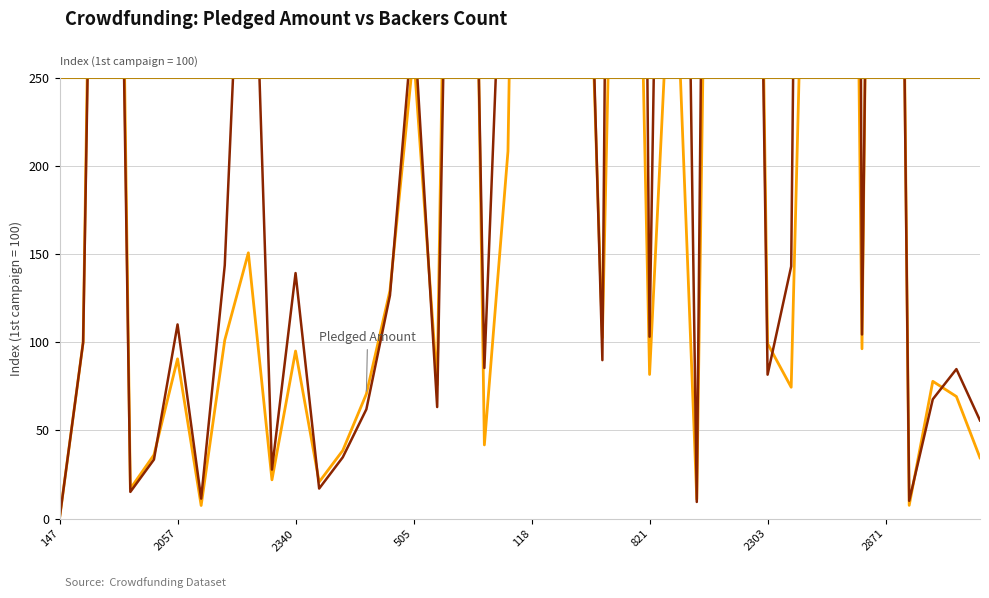

What is the label of the 24th point from the left?

23